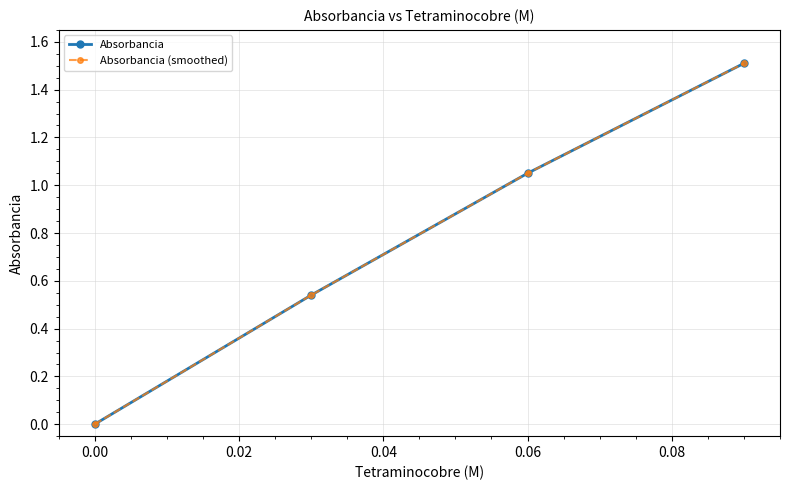

Does the chart have visible grid lines?

Yes